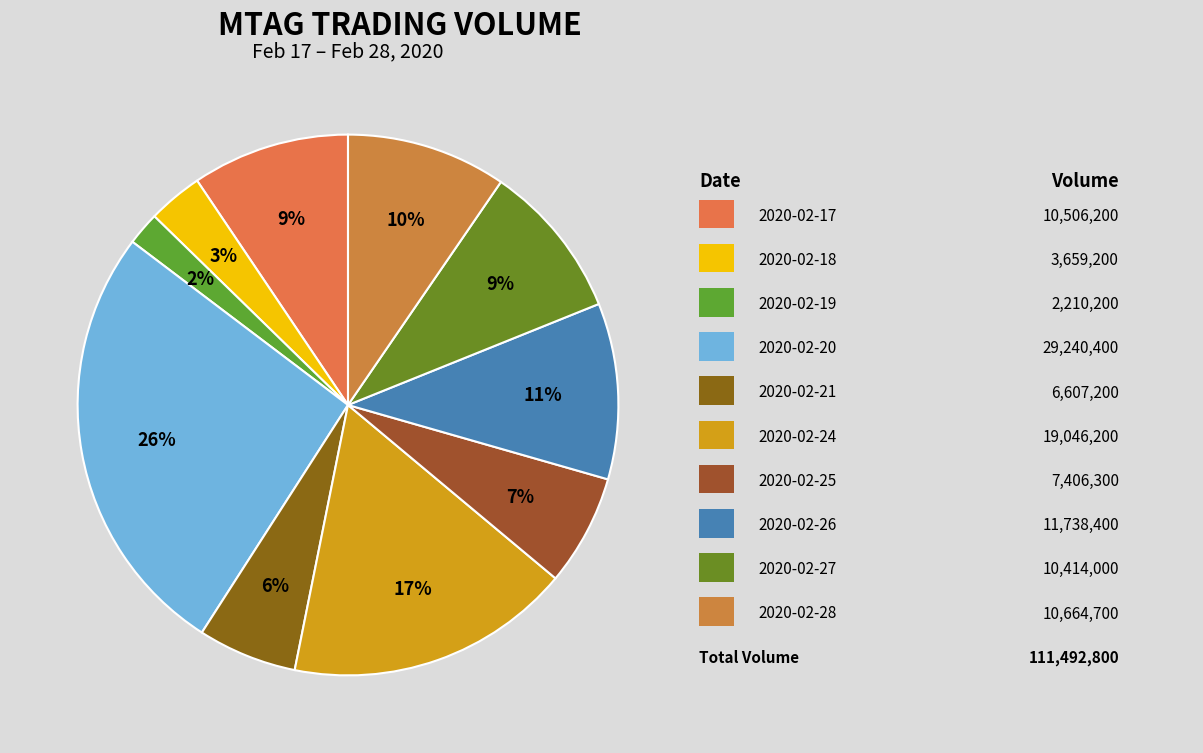

How many slices are in this pie chart?

10